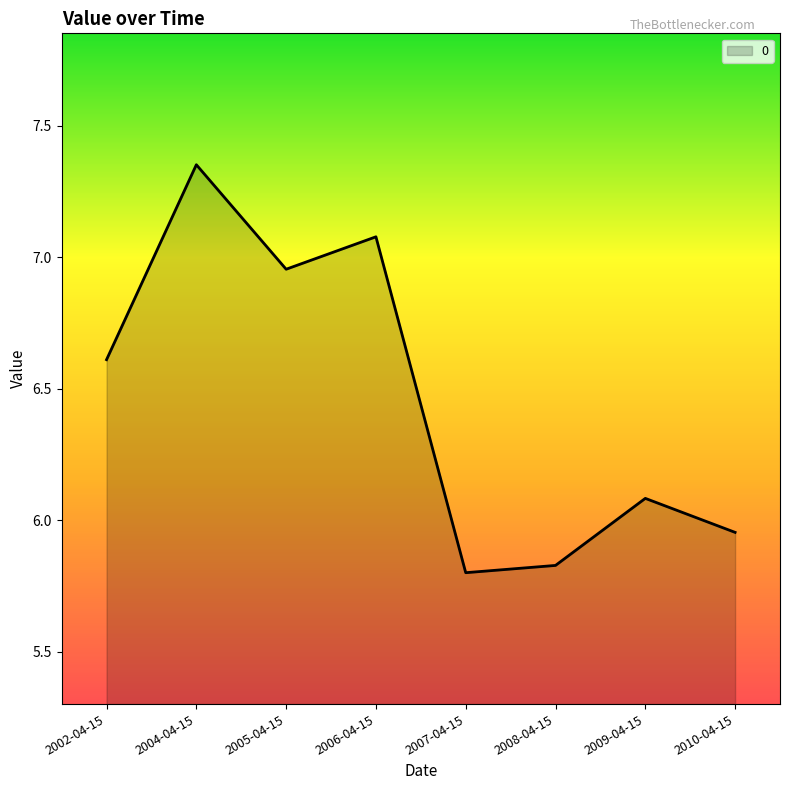

How many distinct data groups are displayed?

1